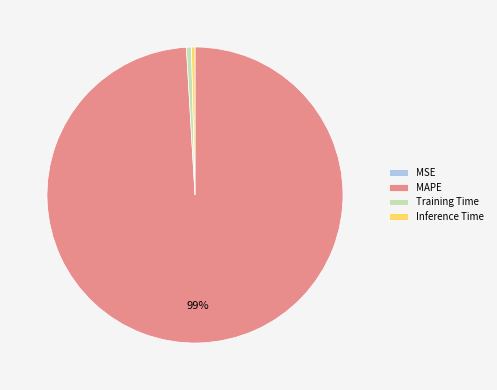

To the nearest percent, what is the average slice percentage?

25%